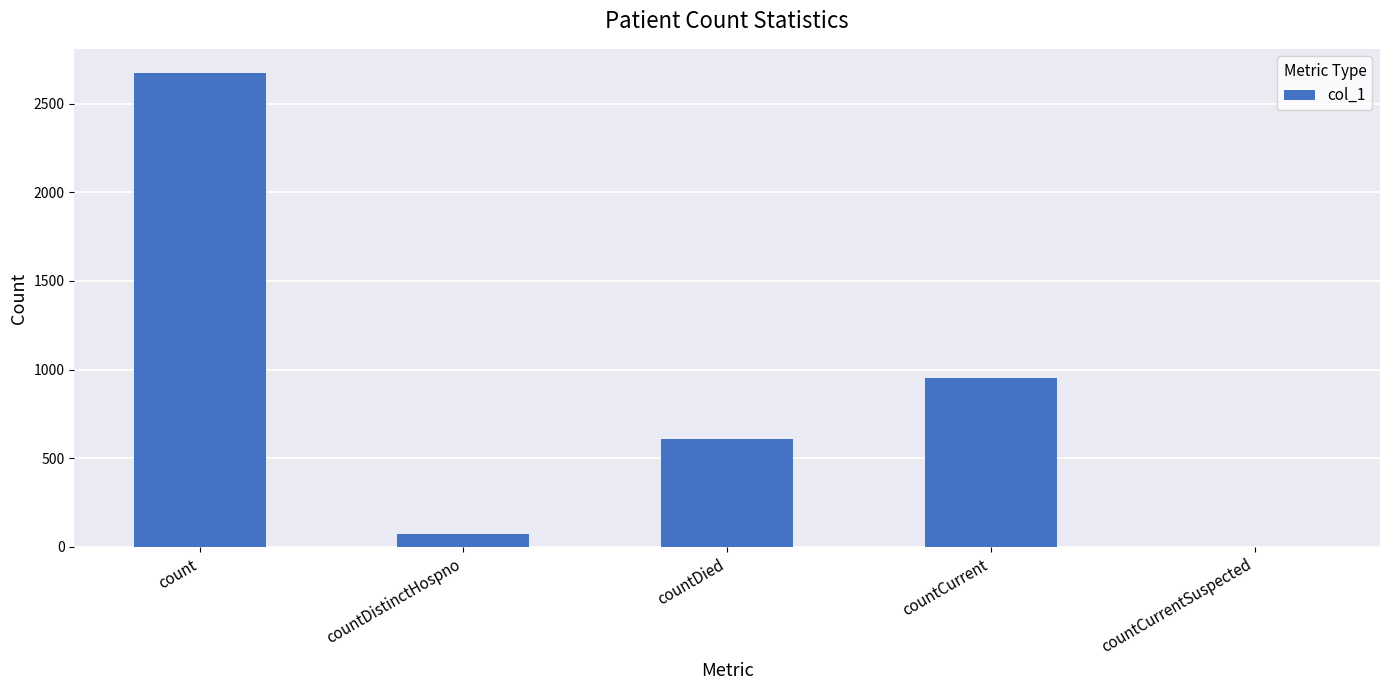

What is the greatest value displayed?

2675